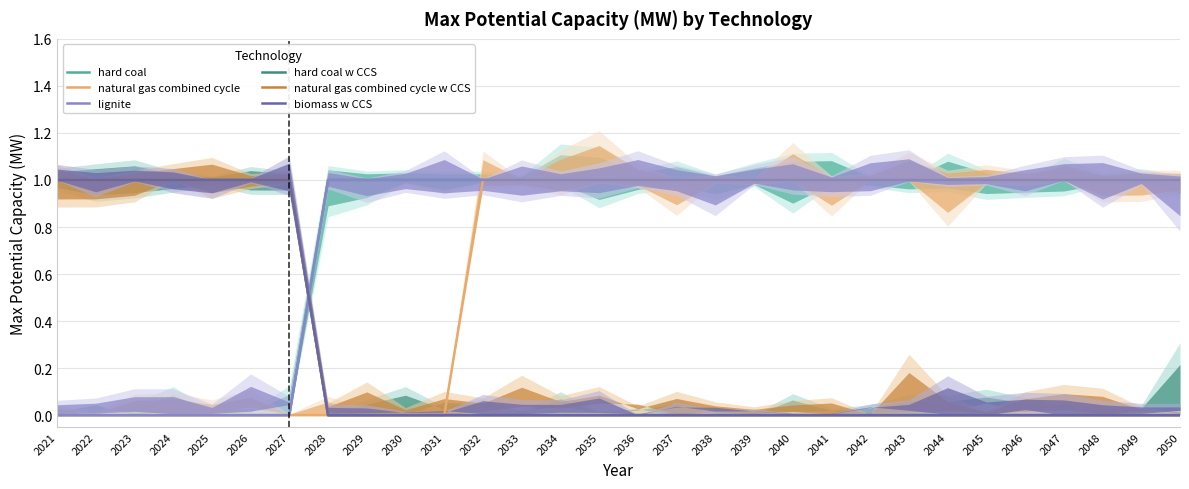

Is the value of biomass w CCS at 2043 greater than the value of lignite at 2048?

No